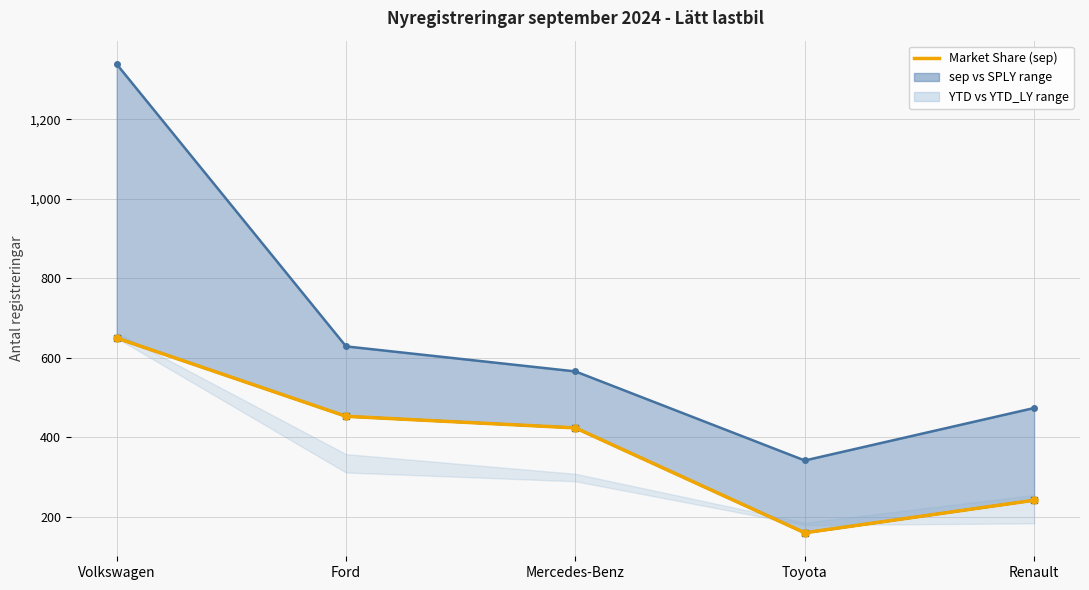

Reading left to right, extract all data points from this chart.

Market Share (sep): Volkswagen=650.0	Ford=453.1	Mercedes-Benz=424.0	Toyota=160.1	Renault=242.0
SPLY: Volkswagen=1339.0	Ford=629.0	Mercedes-Benz=566.0	Toyota=342.0	Renault=474.0
Sep Registrations: Volkswagen=650.0	Ford=453.0	Mercedes-Benz=424.0	Toyota=160.0	Renault=242.0